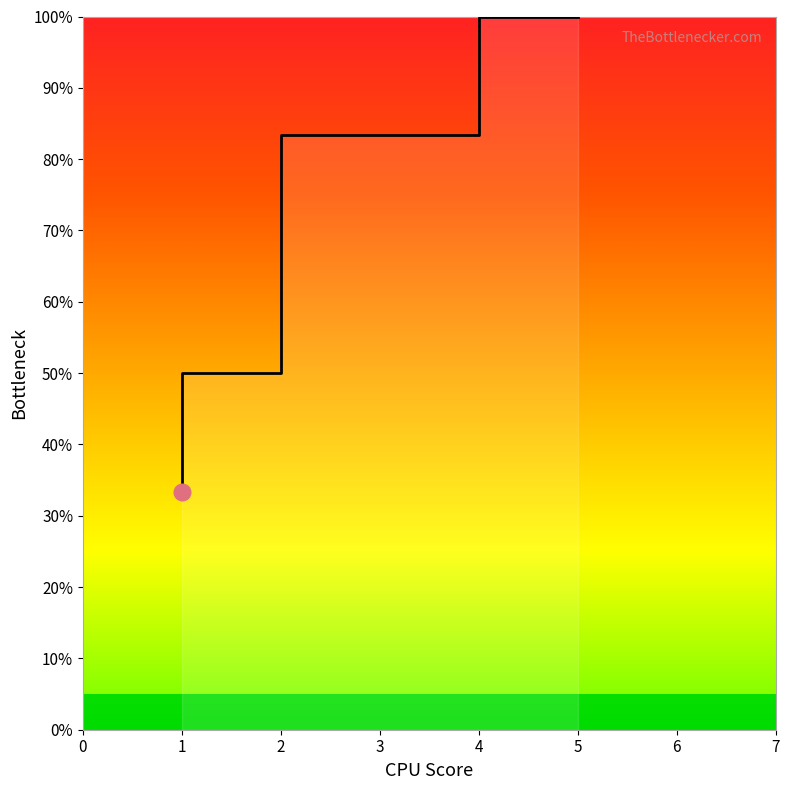

What is the value of the 1st point from the left?

33.3